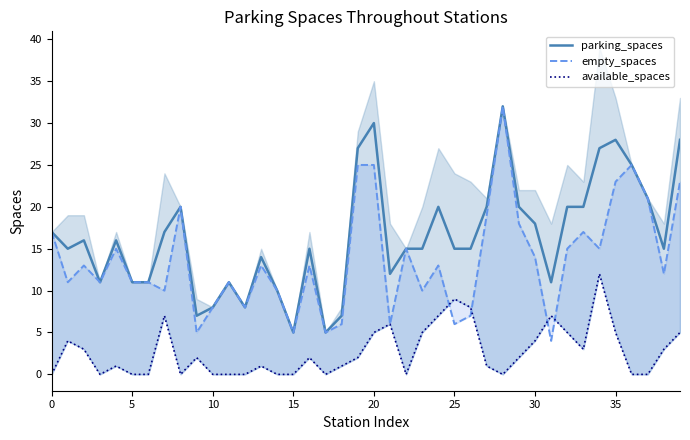

What is the highest value of the parking_spaces series?

32